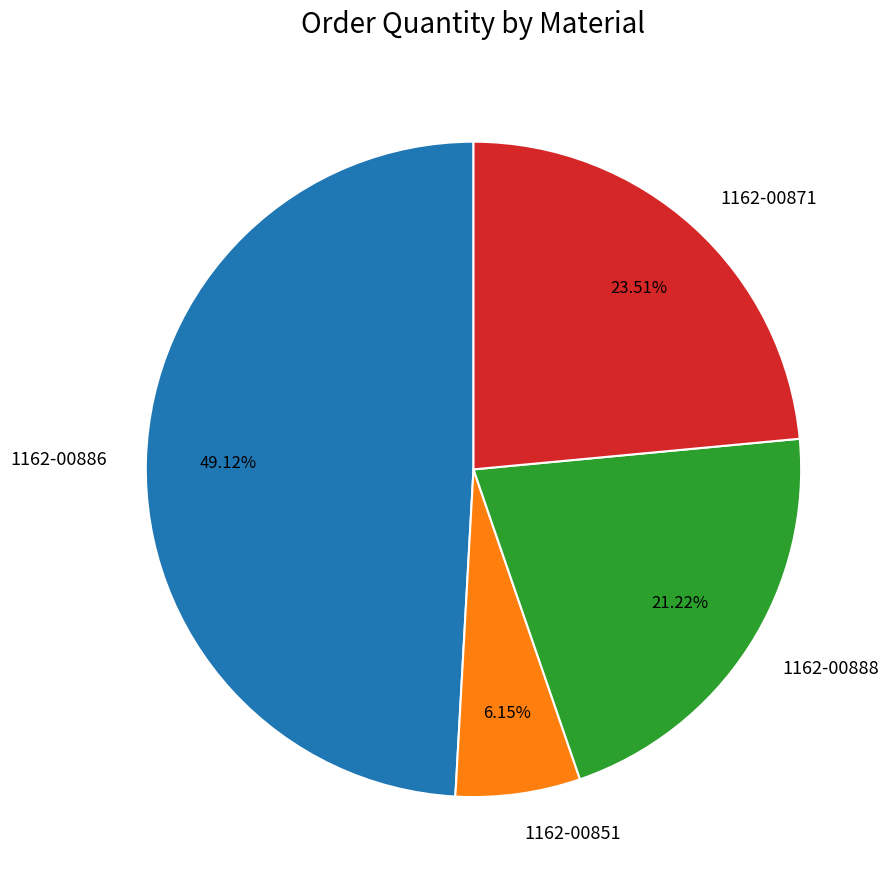

How many slices are in this pie chart?

4